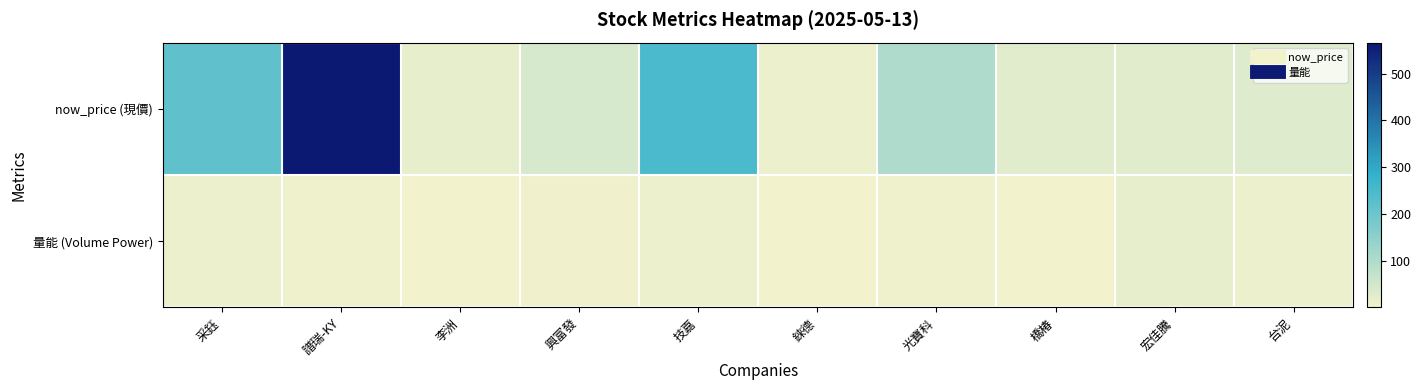

Which label corresponds to the largest value in the chart?

譜瑞-KY